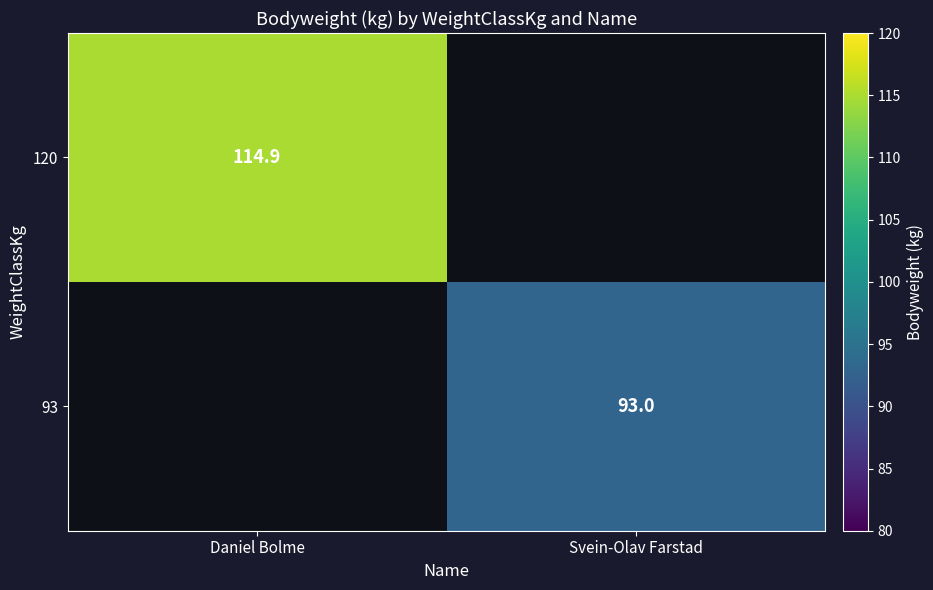

The 93 series shows 93.0 at Svein-Olav Farstad. True or false?

True